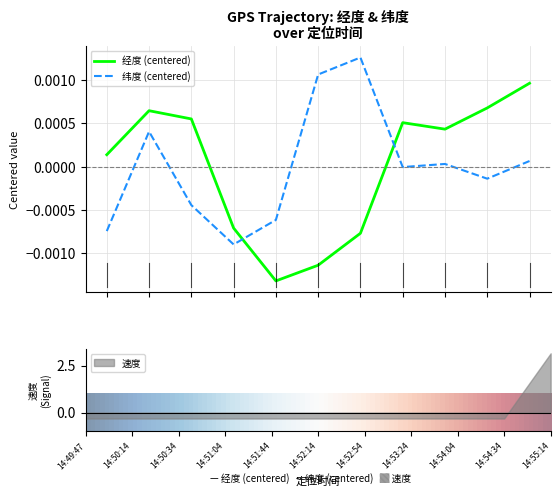

How many times do 经度 (centered) and 纬度 (centered) cross each other?

2